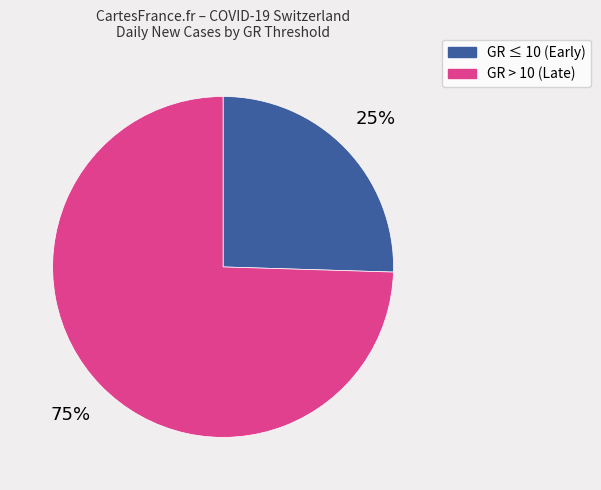

To the nearest percent, what is the average slice percentage?

50%